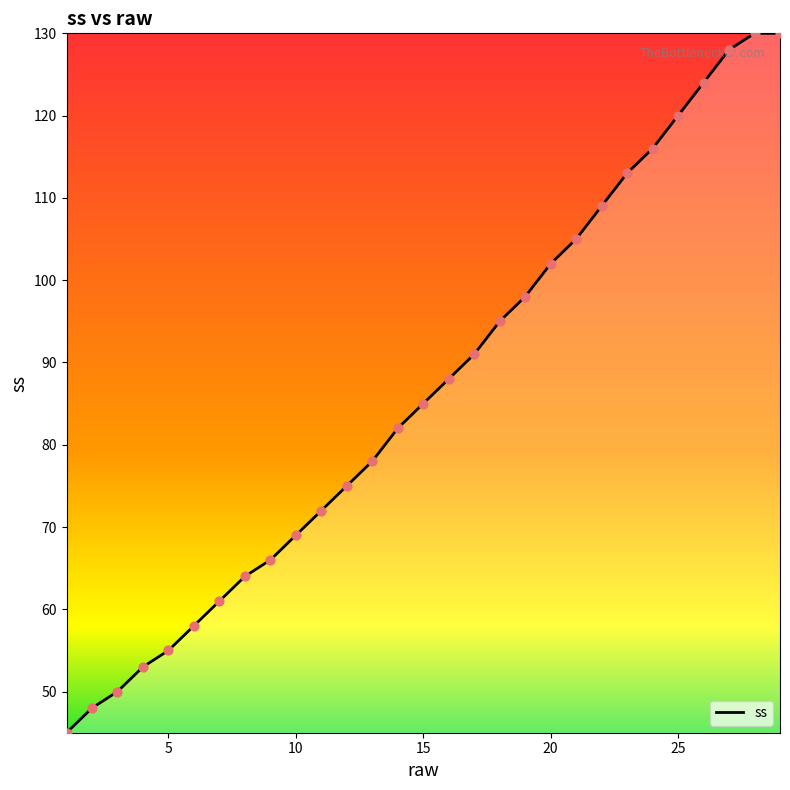

What is the smallest value displayed?

45